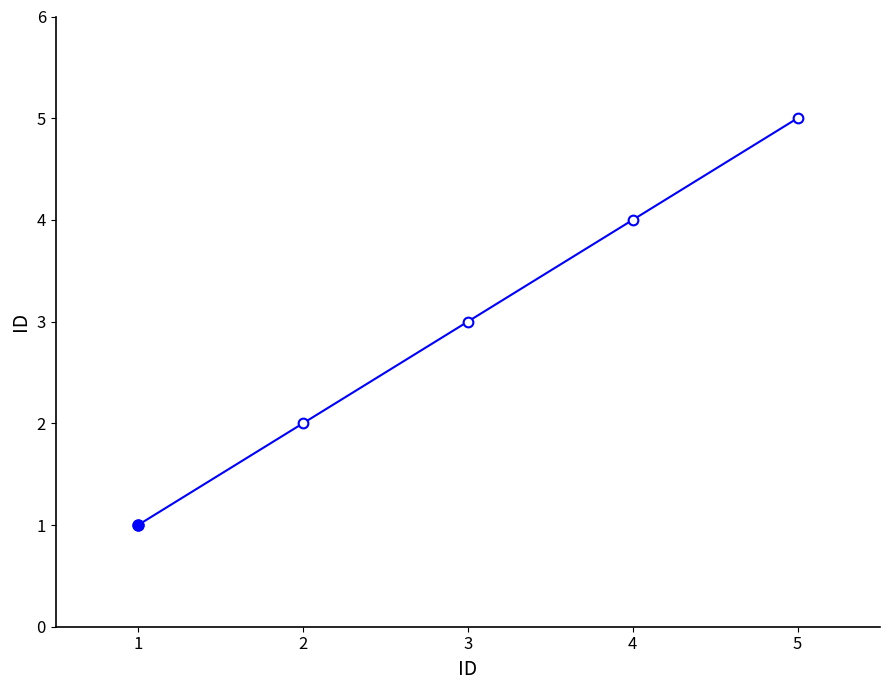

True or false: the data shows 1 at 3.

False